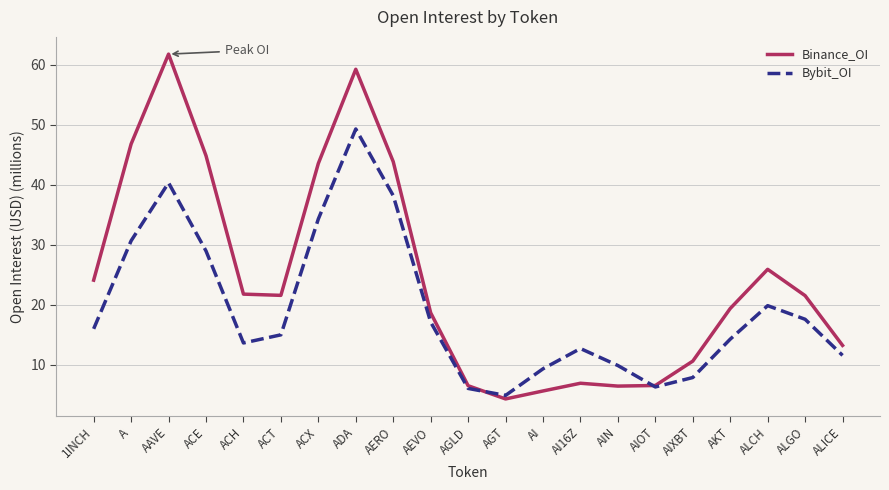

Read the Binance_OI value at AERO.

43.9